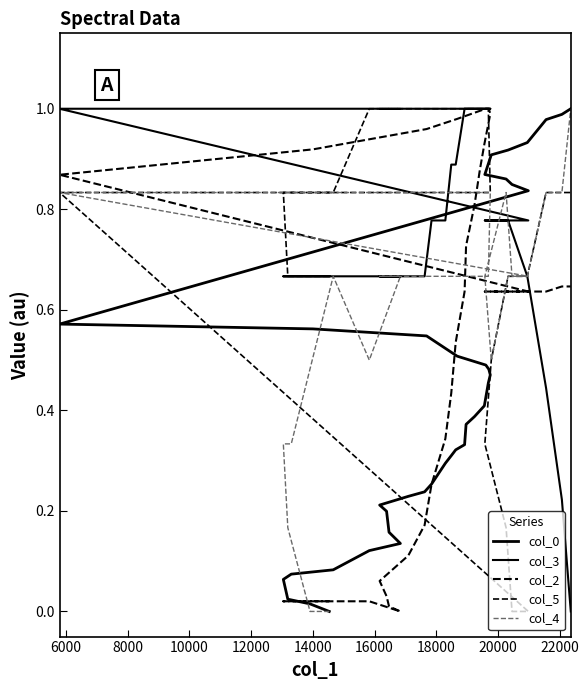

What are all the series names shown in the legend?

col_0, col_3, col_2, col_5, col_4